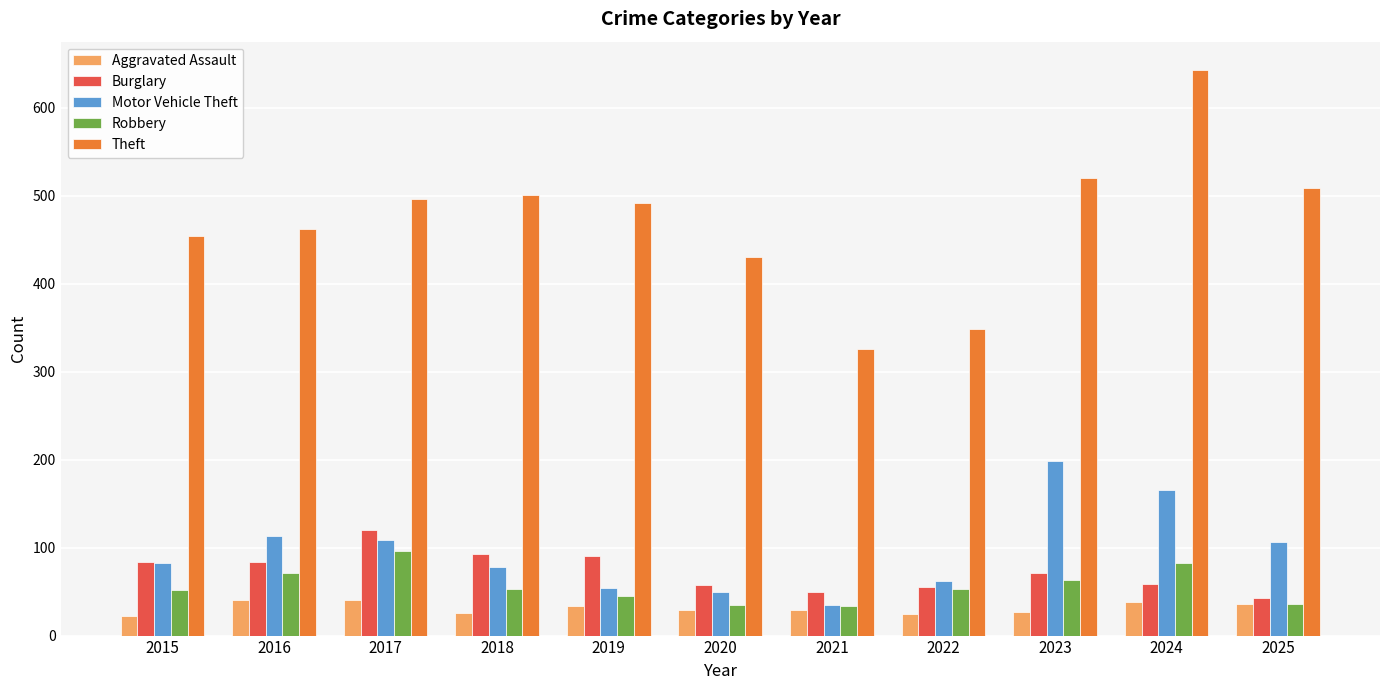

Is the value of Robbery at 2017 greater than the value of Burglary at 2020?

Yes